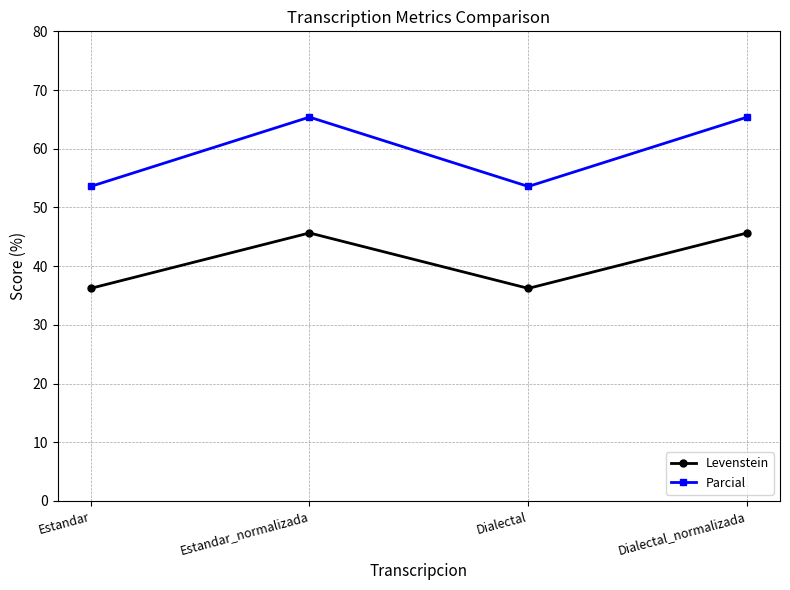

The Parcial series shows 53.6 at Estandar. True or false?

True